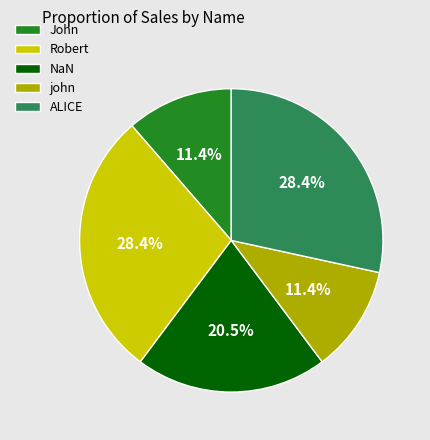

To the nearest percent, what percentage of the pie is John?

11%